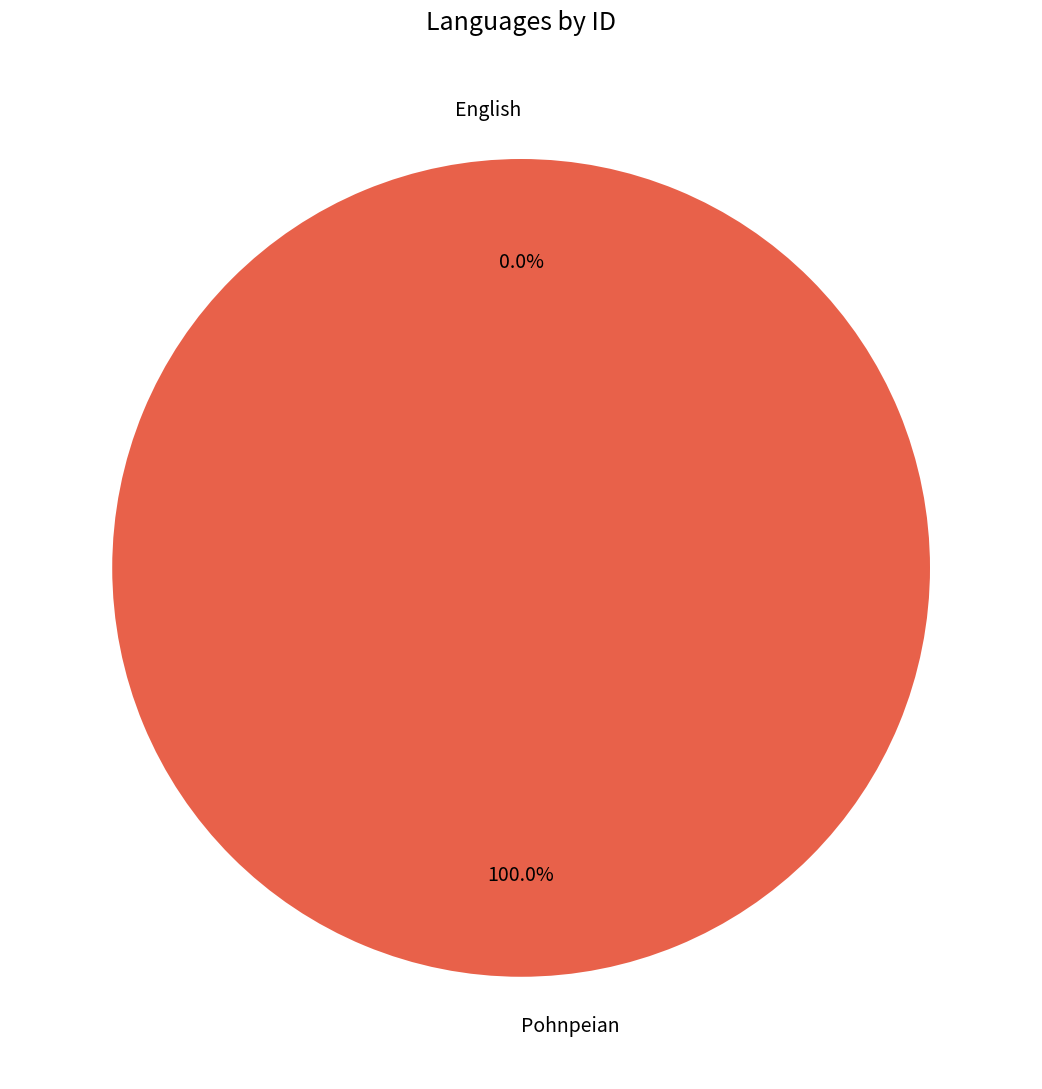

Count the number of slices in the pie.

2